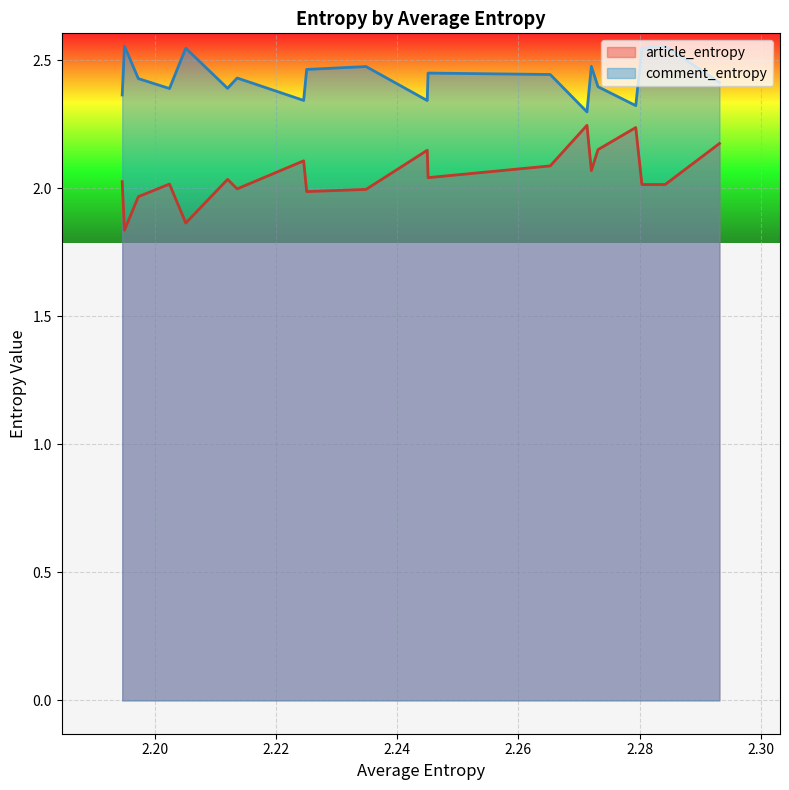

Read the comment_entropy value at 2.27132109159532.

2.3